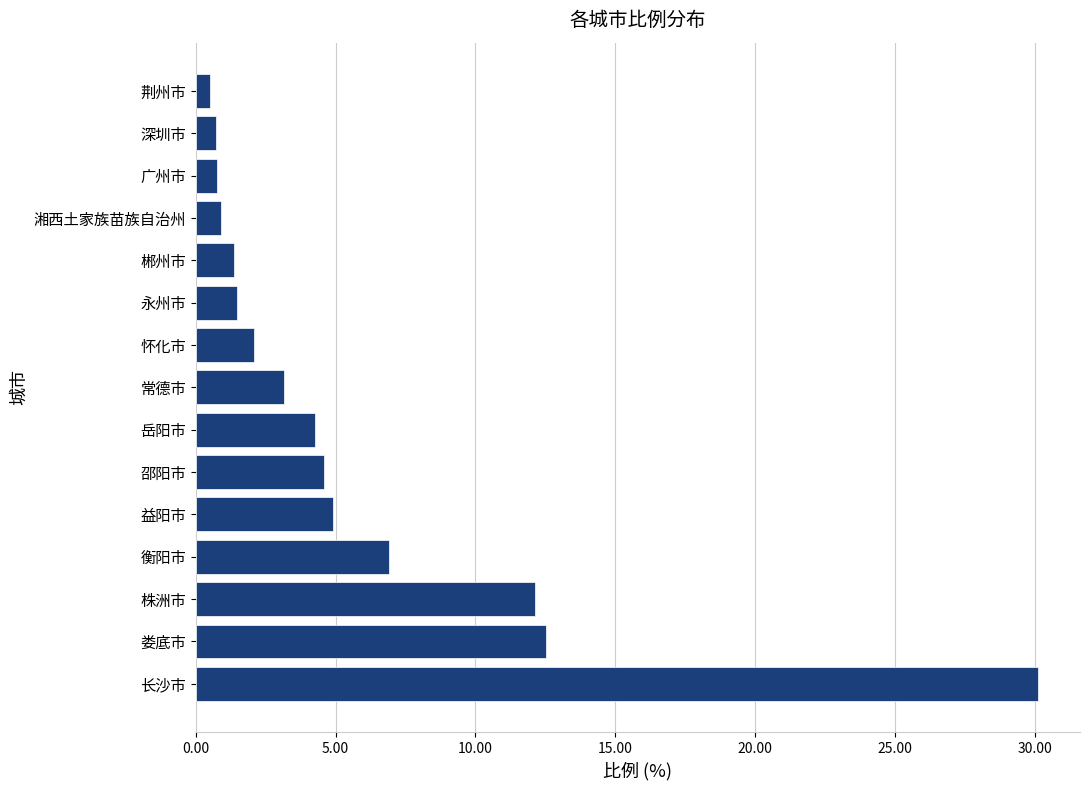

True or false: the data shows 6.9 at 衡阳市.

True